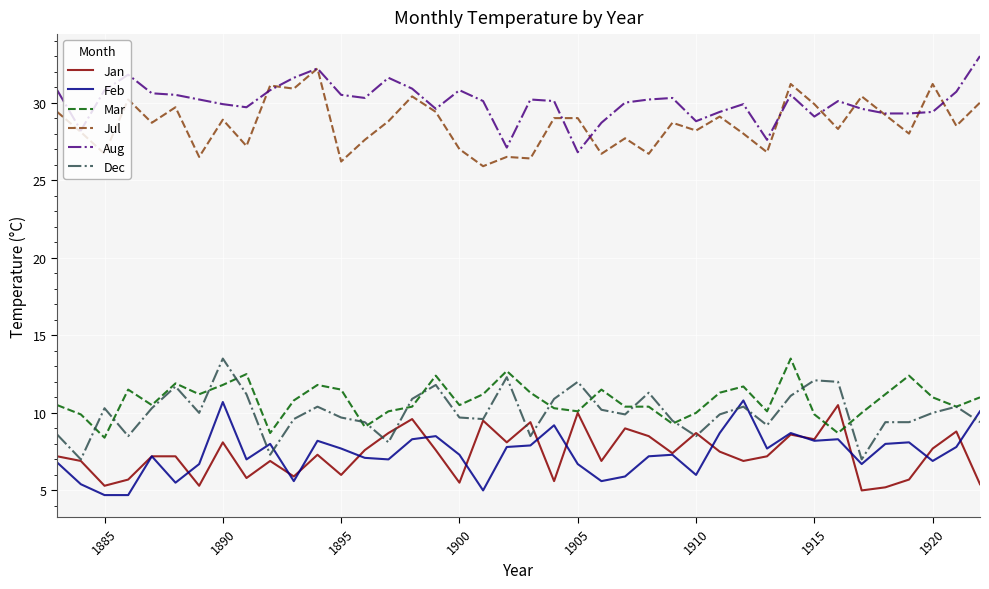

What is the highest value of the Mar series?

13.5